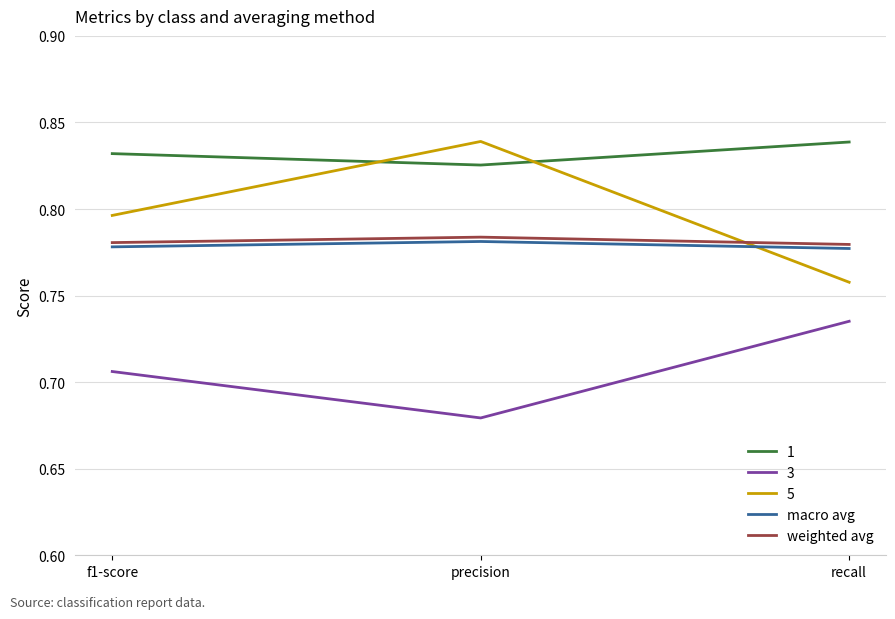

Which series has the largest range (max minus min)?

5